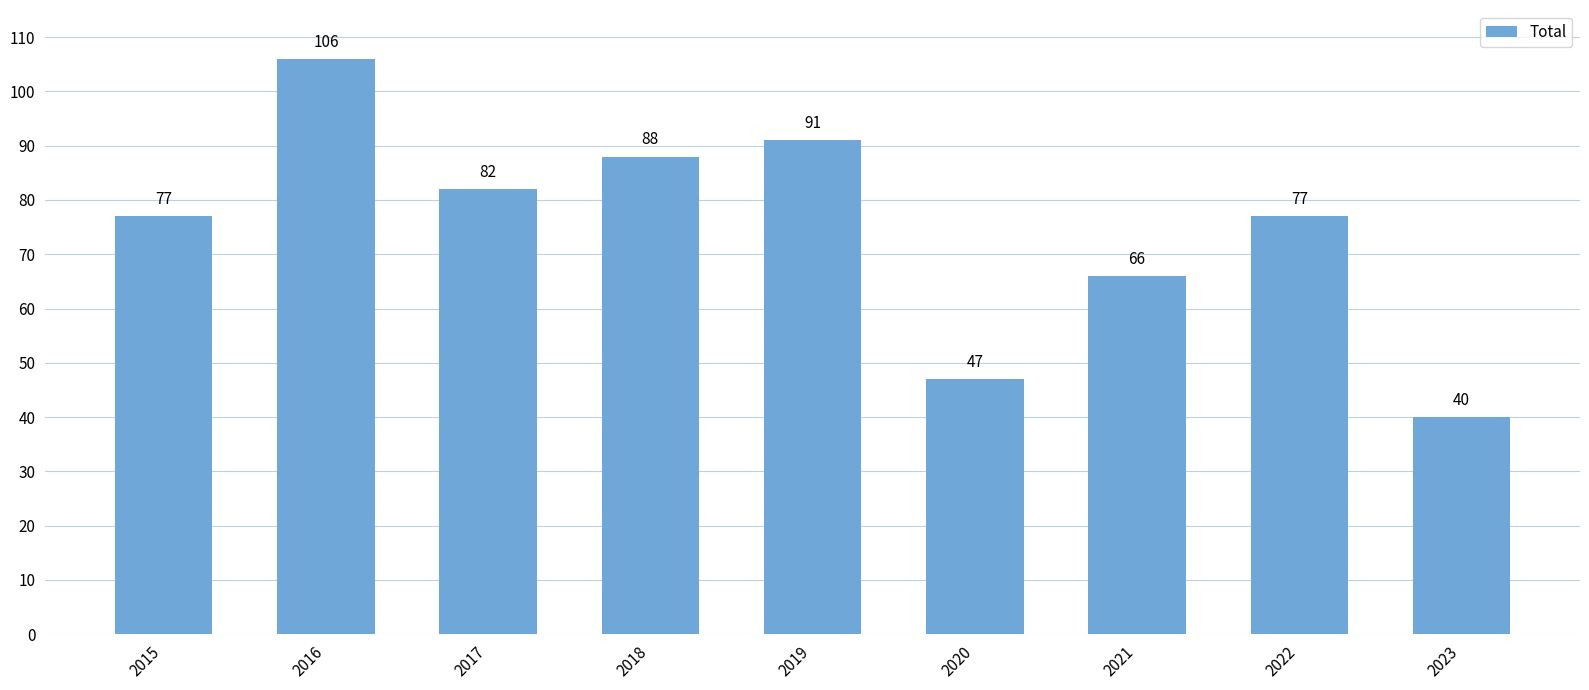

What is the value of the 3rd bar from the left?

82